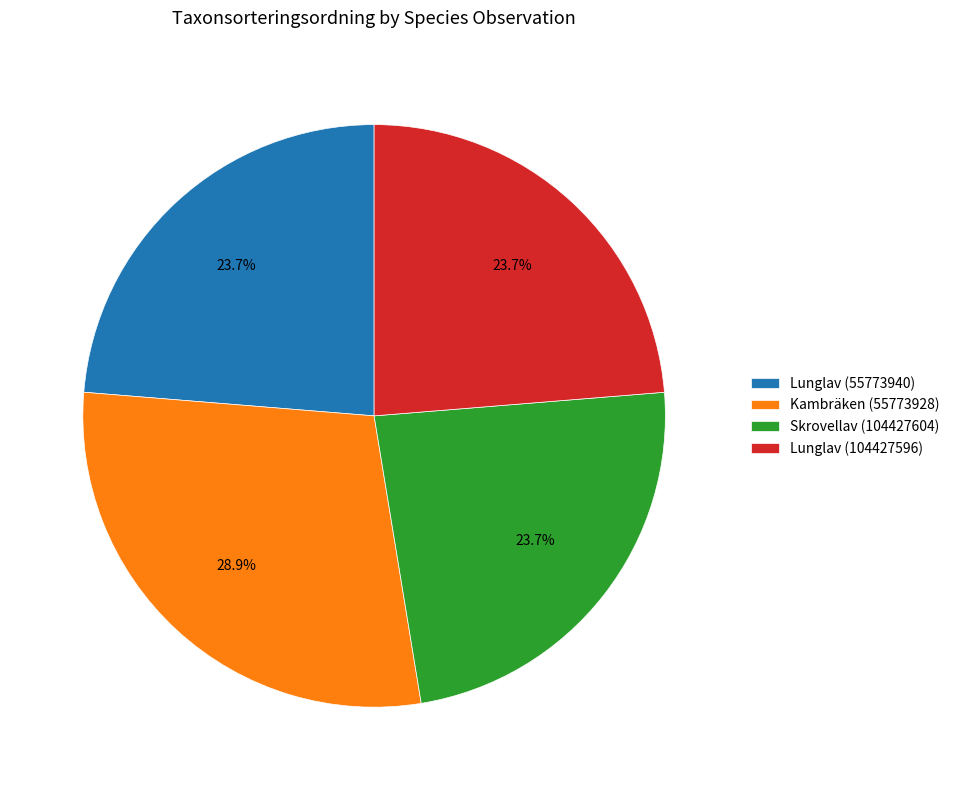

True or false: Kambräken (55773928) accounts for 29% of the total.

True